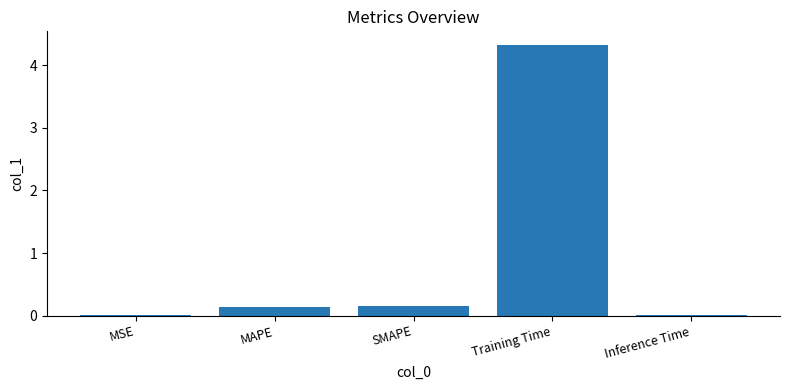

Which label corresponds to the largest value in the chart?

Training Time